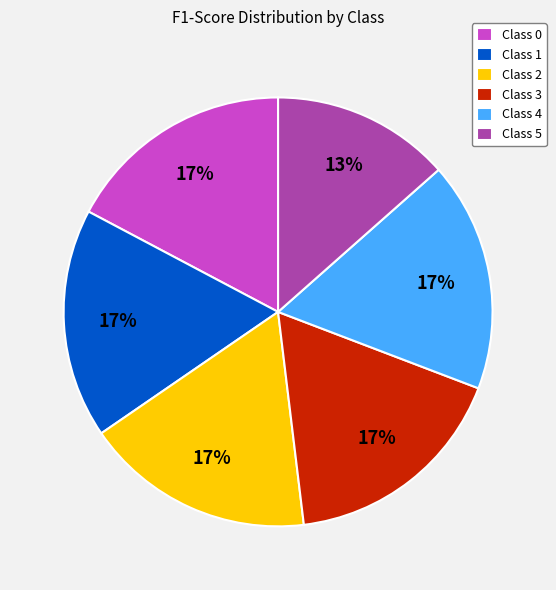

Is there any slice that represents more than half of the pie?

No